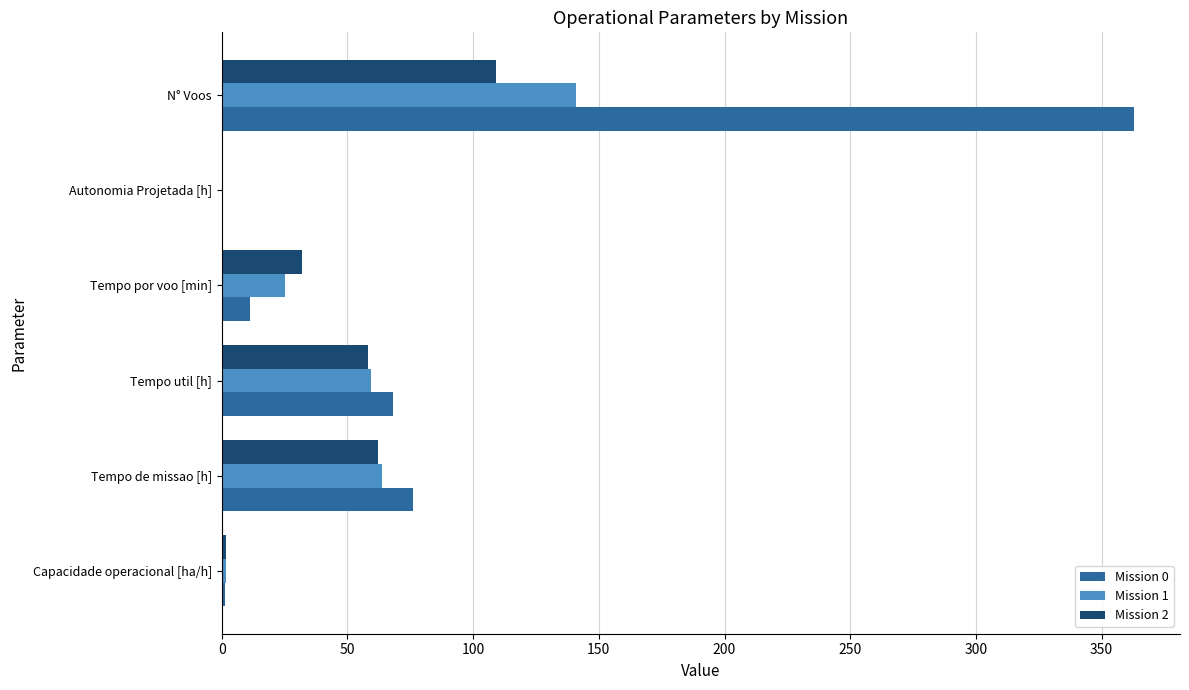

Count the number of categories in the chart.

6